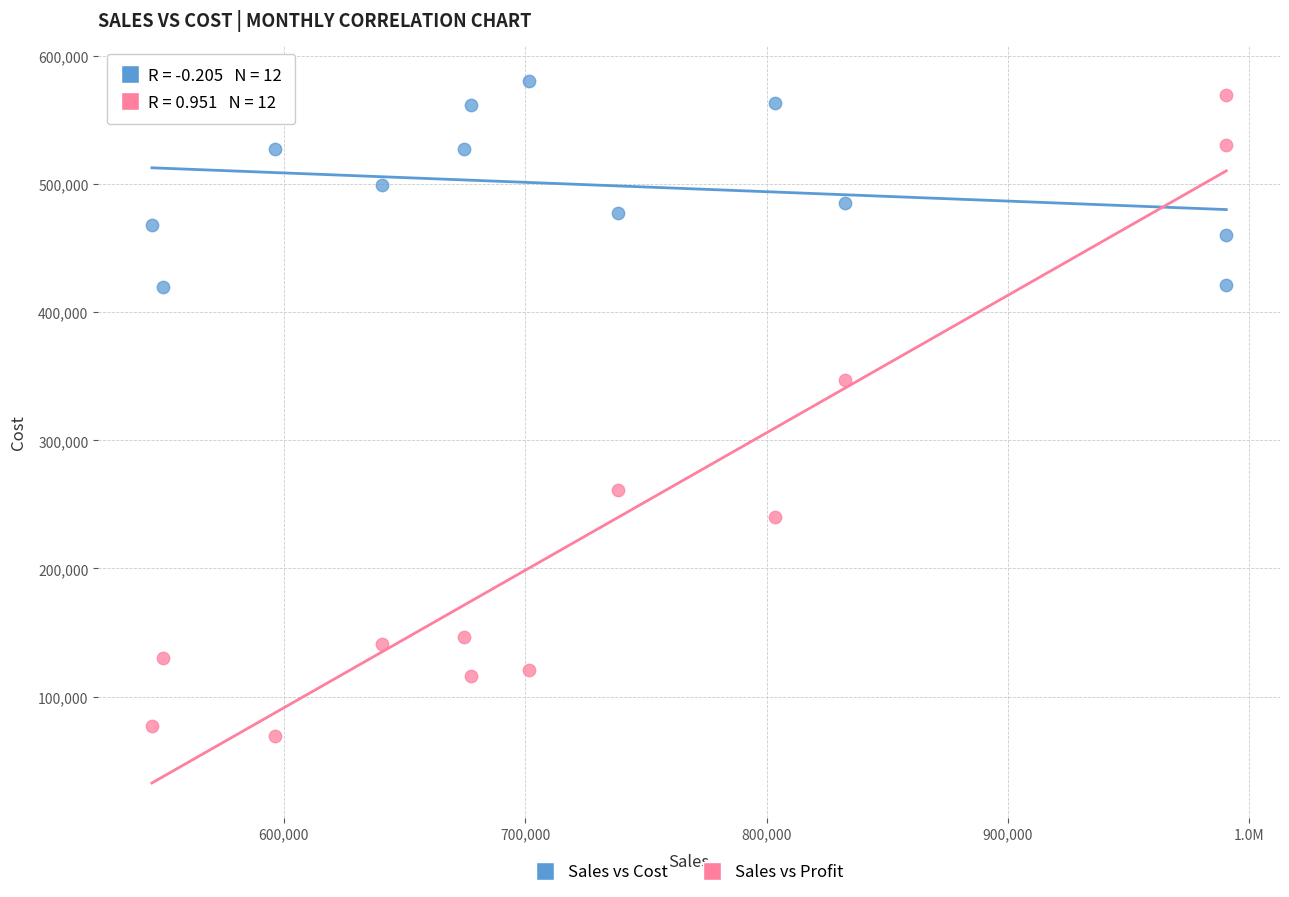

What are all the series names shown in the legend?

Sales vs Cost, Sales vs Profit